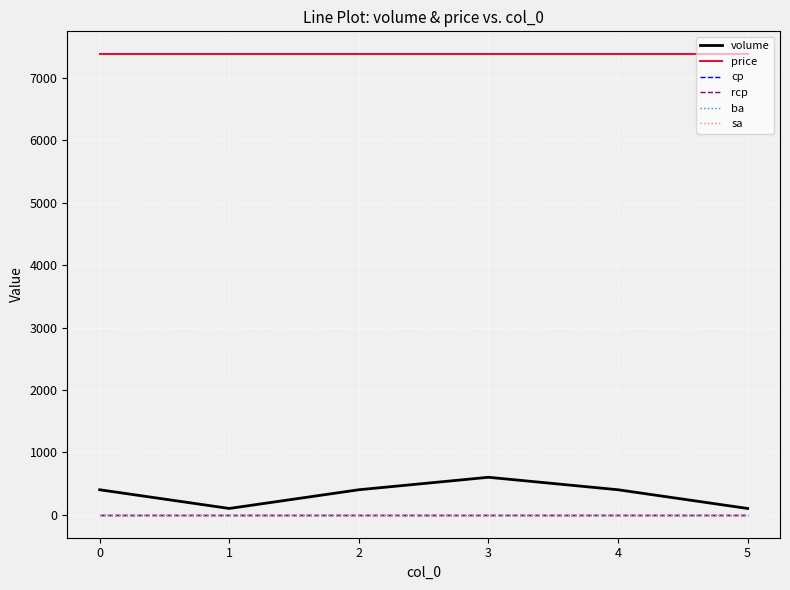

Is the value of cp at 1 greater than the value of sa at 2?

No